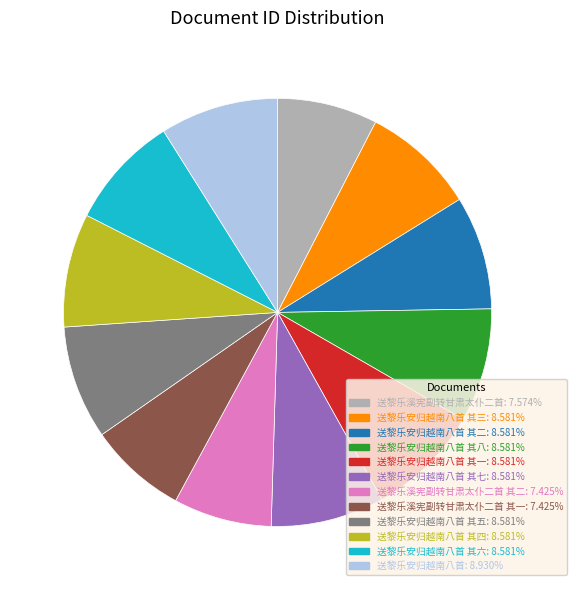

Does any single category account for the majority?

No